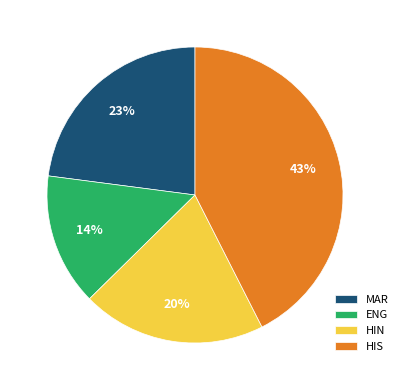

Combined, do HIN and HIS account for over 50%?

Yes